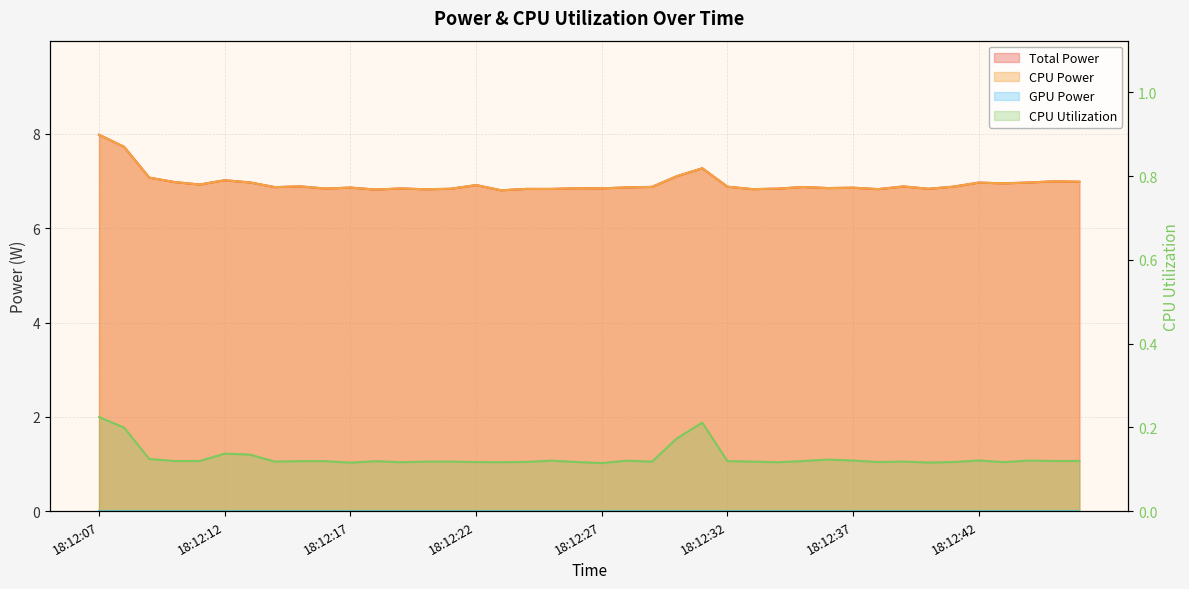

Which has a higher value, 18:12:12 or 18:12:37?

18:12:12